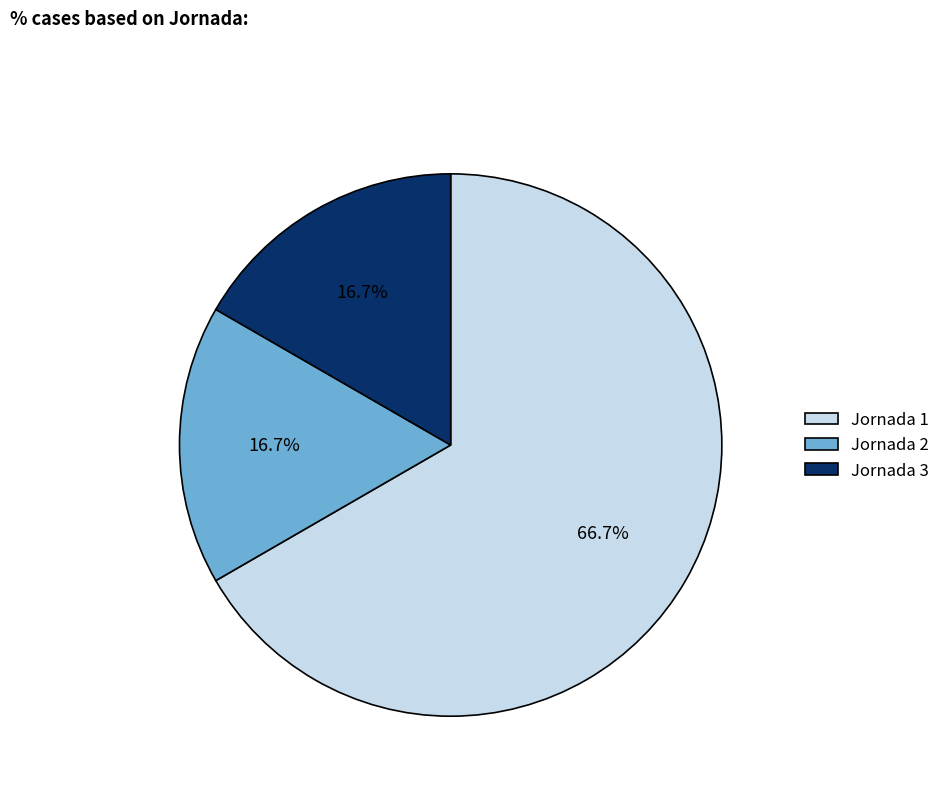

Which has a higher value, Jornada 1 or Jornada 2?

Jornada 1